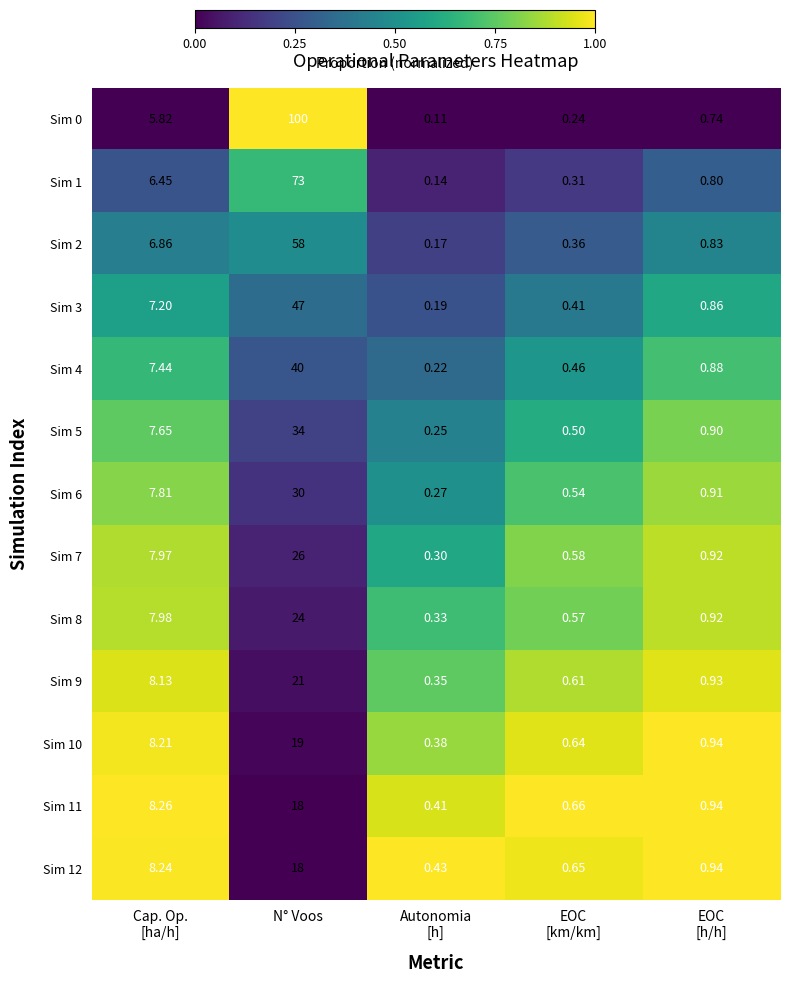

At which category is the sum across all series the highest?

N° Voos